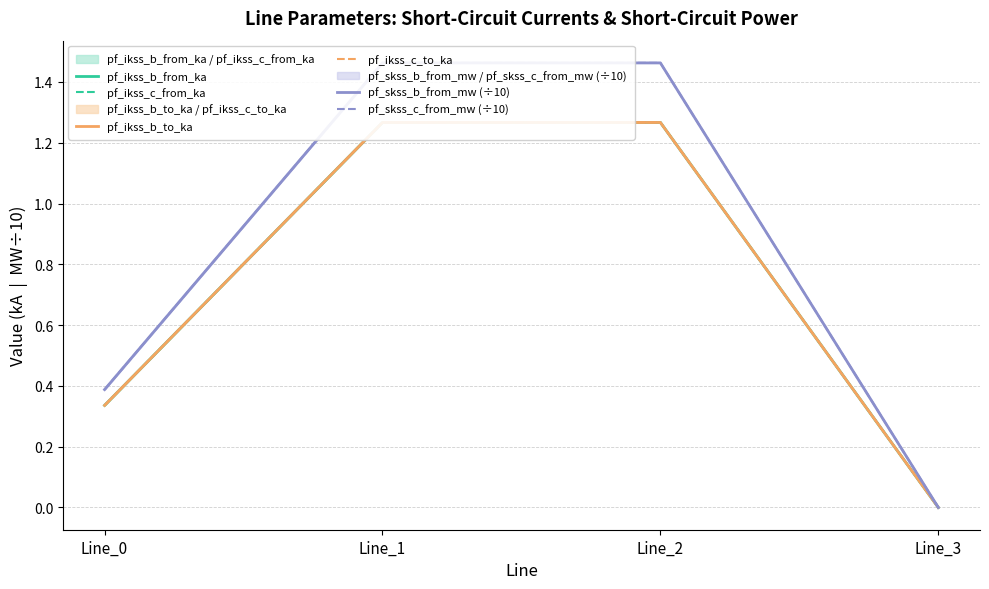

List the labels in order of pf_ikss_b_to_ka value, smallest first.

Line_3, Line_0, Line_1, Line_2